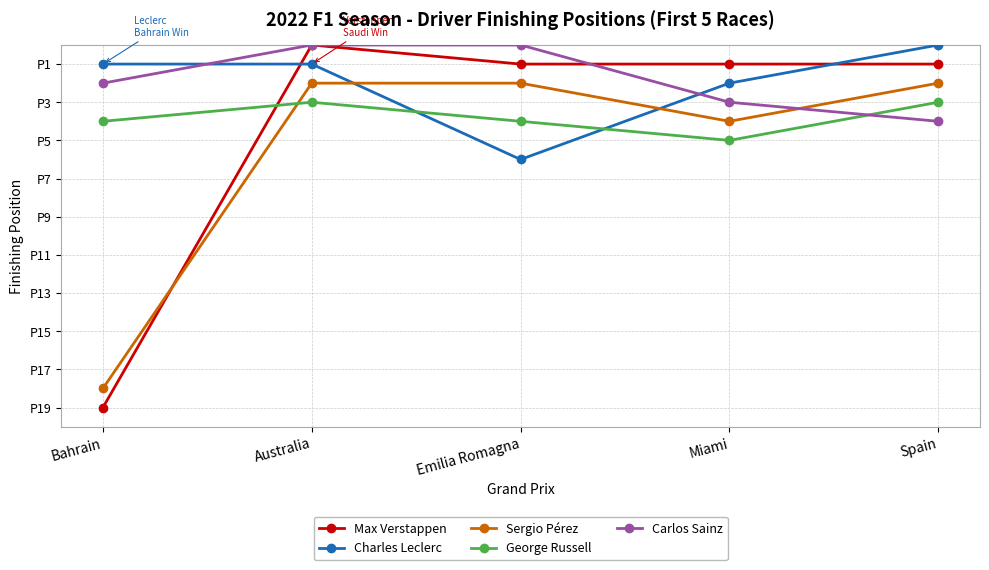

What are all the series names shown in the legend?

Max Verstappen, Charles Leclerc, Sergio Pérez, George Russell, Carlos Sainz